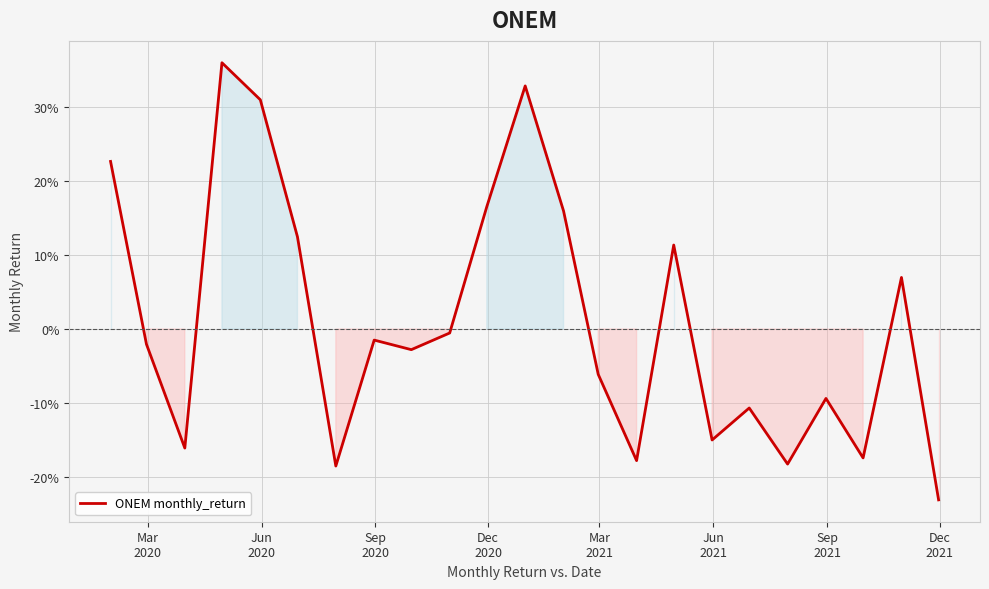

Reading right to left, what are all the values shown in this chart?

-0.2	0.1	-0.2	-0.1	-0.2	-0.1	-0.1	0.1	-0.2	-0.1	0.2	0.3	0.2	-0.0	-0.0	-0.0	-0.2	0.1	0.3	0.4	-0.2	-0.0	0.2